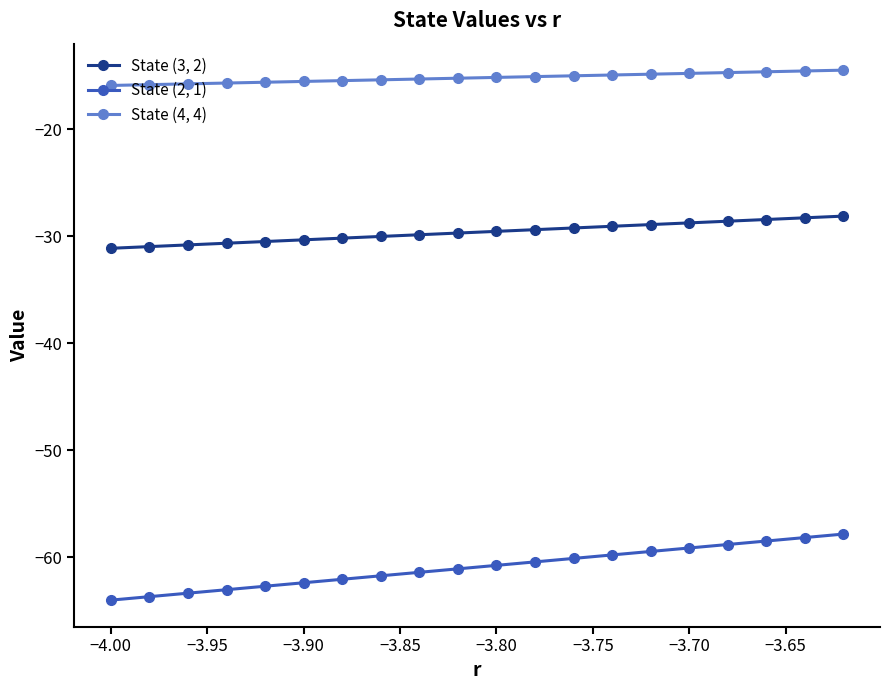

What is the value of the State (4, 4) point at the 13th from the left?

-15.0